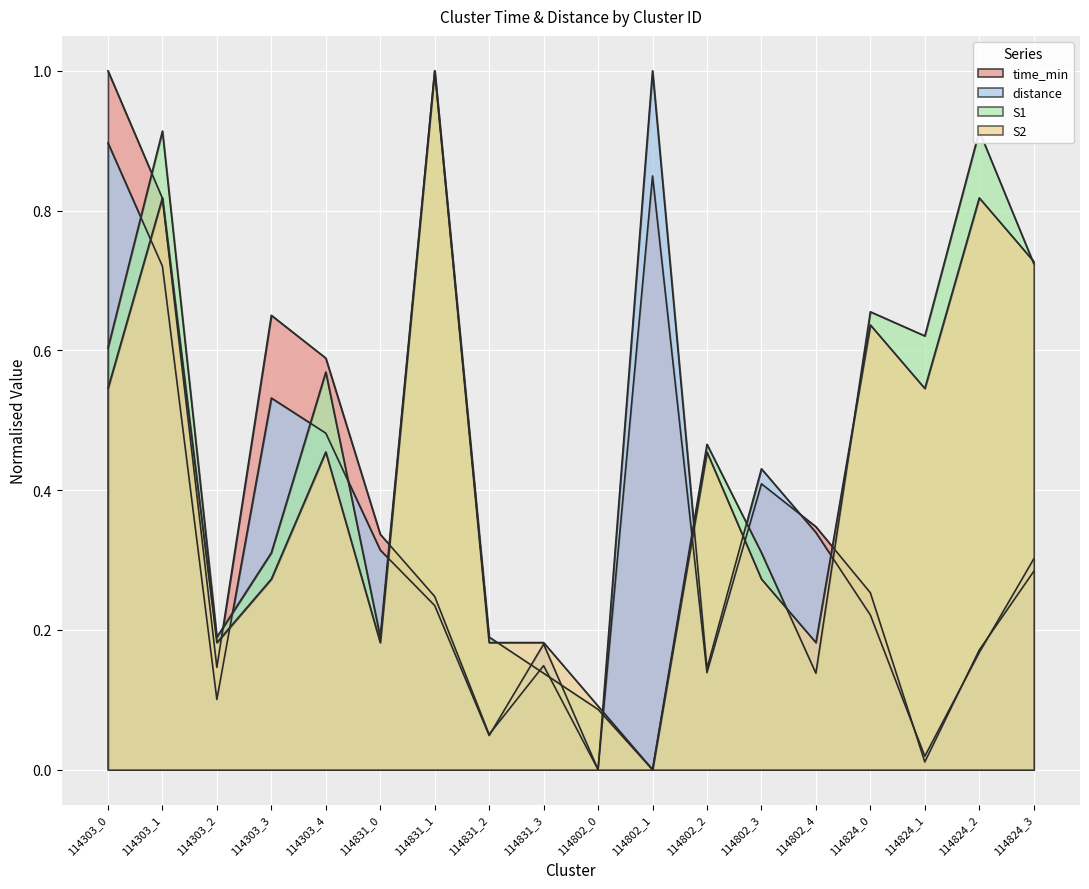

Between which two adjacent categories do S1 and S2 first intersect?

114831_2 and 114831_3